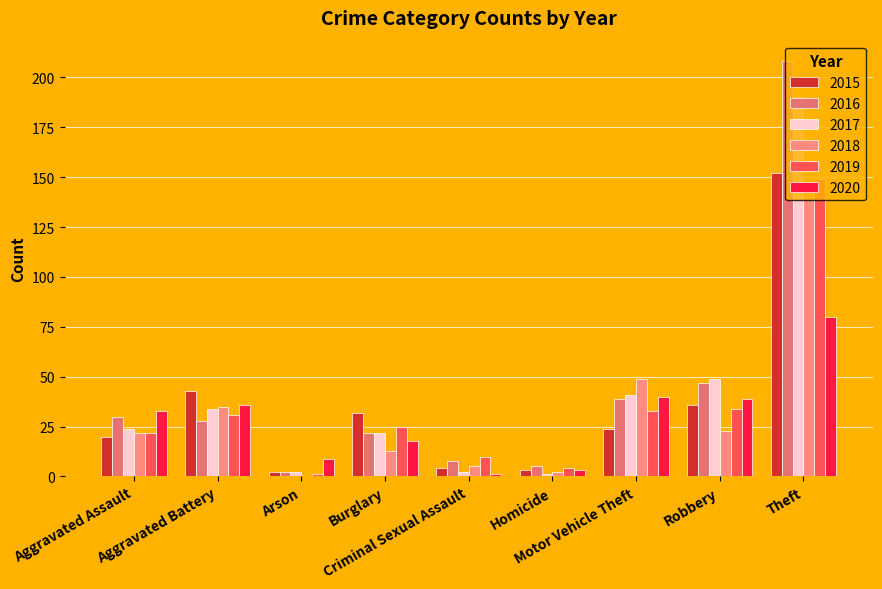

Which category has the lowest value in the 2020 series?

Criminal Sexual Assault